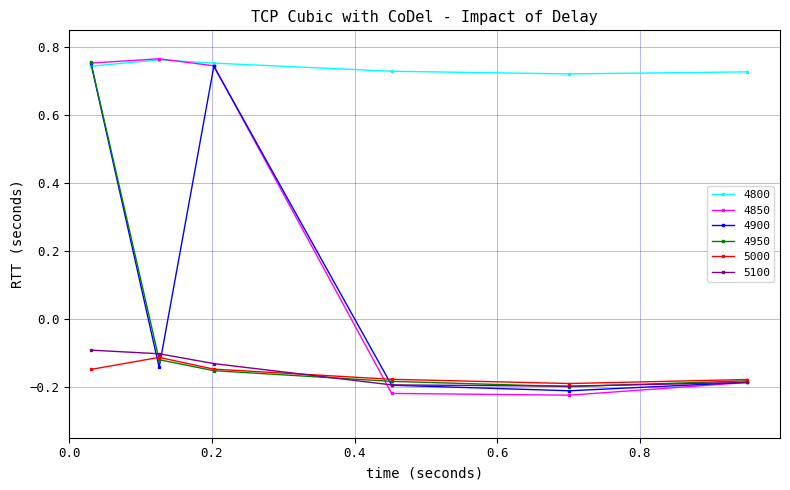

What are all the series names shown in the legend?

4800, 4850, 4900, 4950, 5000, 5100